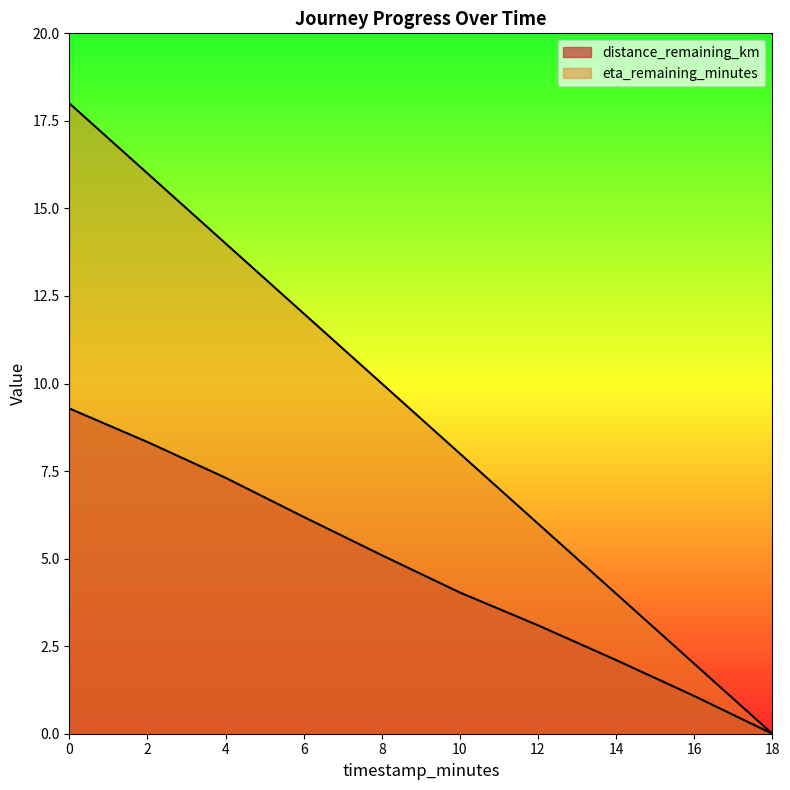

True or false: distance_remaining_km and eta_remaining_minutes cross at least once.

False